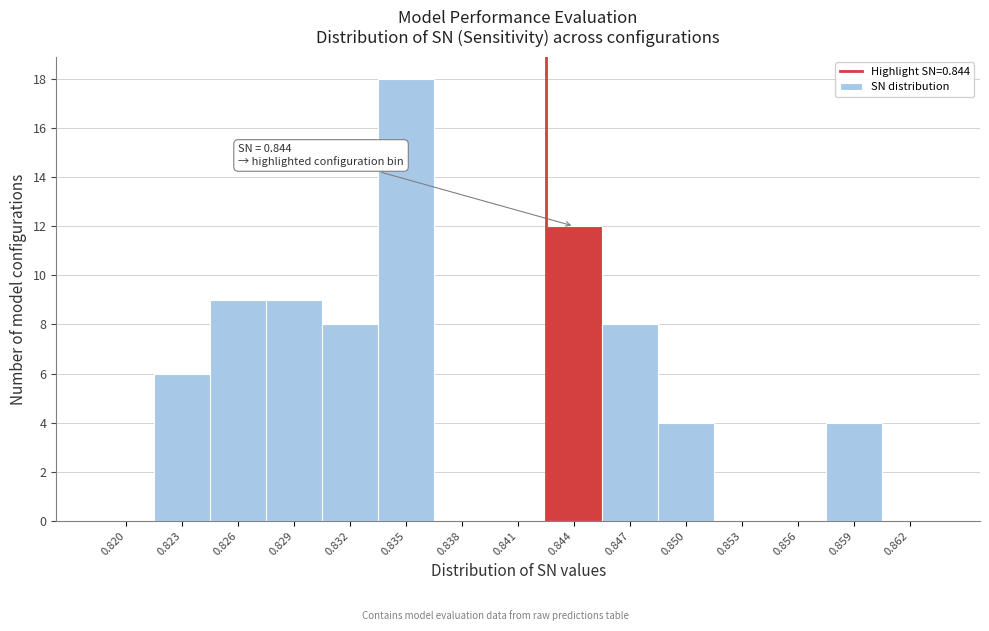

Reading left to right, extract all data points from this chart.

0.820=0	0.823=6	0.826=9	0.829=9	0.832=8	0.835=18	0.838=0	0.841=0	0.844=12	0.847=8	0.850=4	0.853=0	0.856=0	0.859=4	0.862=0